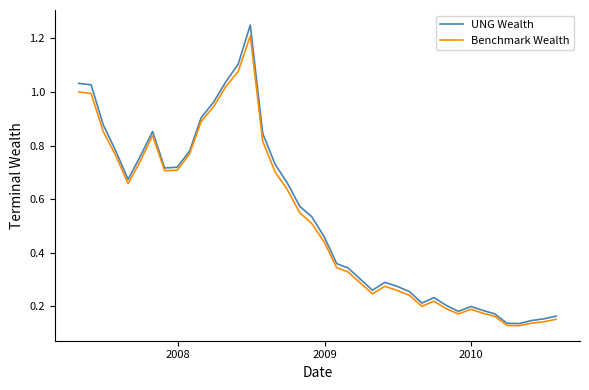

Which series has the largest range (max minus min)?

UNG Wealth